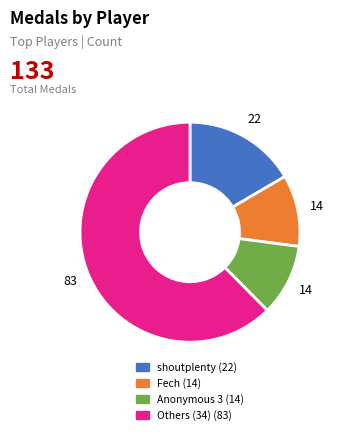

Does any single category account for the majority?

Yes